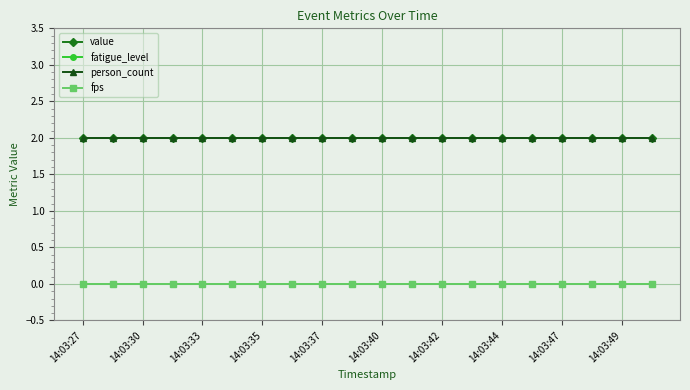

Is this an area chart (filled region under the line)?

No